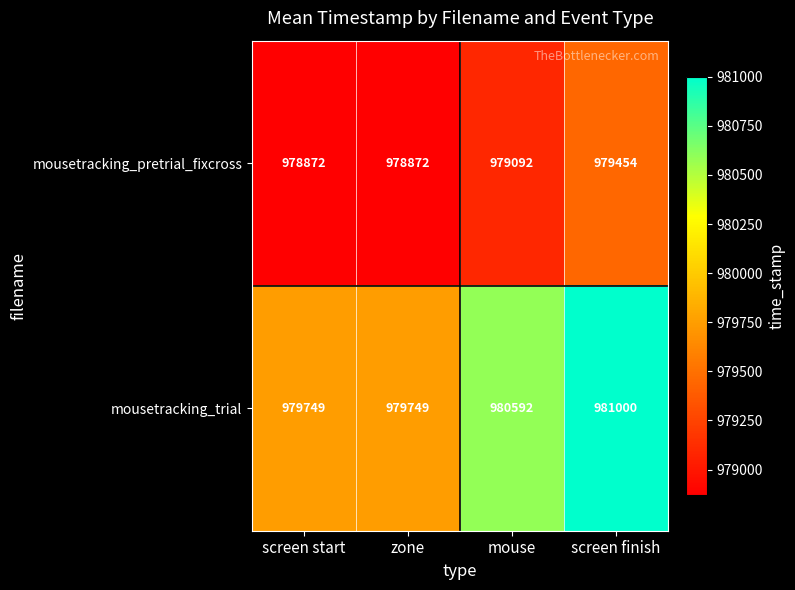

The mousetracking_pretrial_fixcross series shows 978872 at screen start. True or false?

True